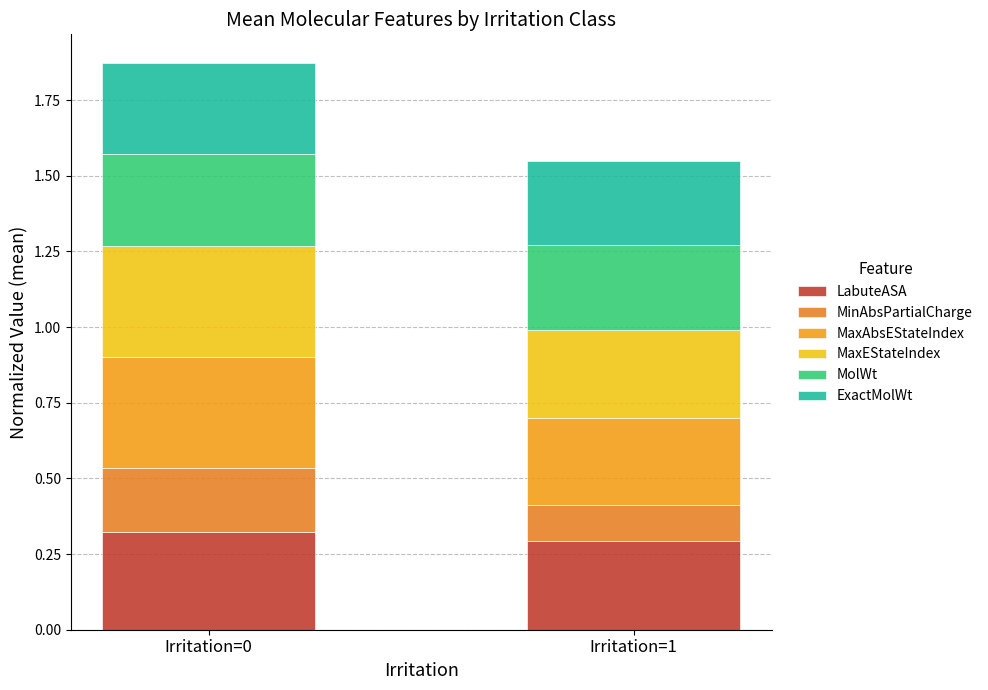

List the labels in order of MolWt value, smallest first.

Irritation=1, Irritation=0